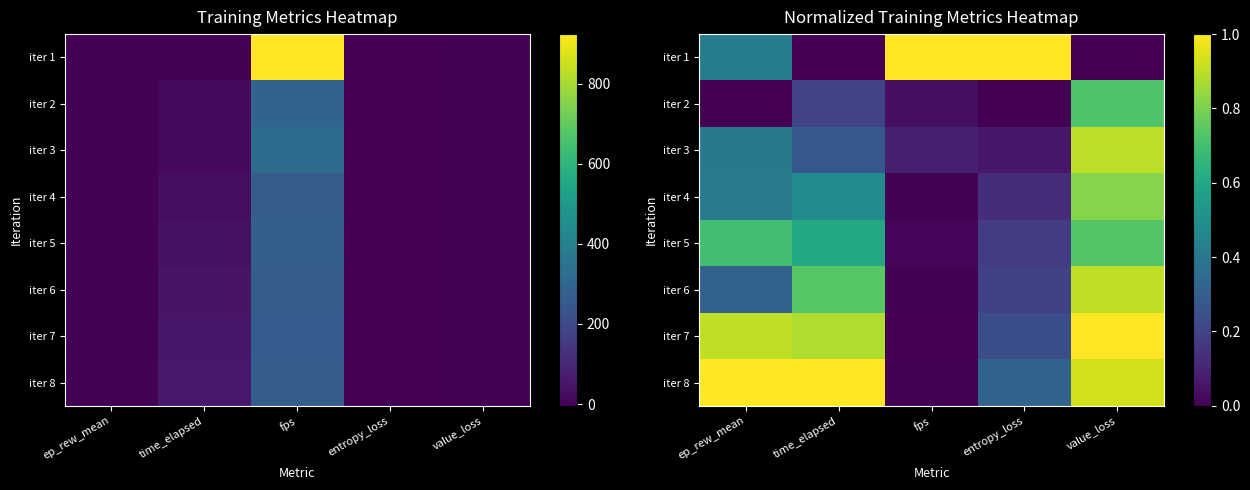

List the series in order of their peak value, lowest first.

iter 2, iter 5, iter 4, iter 3, iter 6, iter 1, iter 7, iter 8